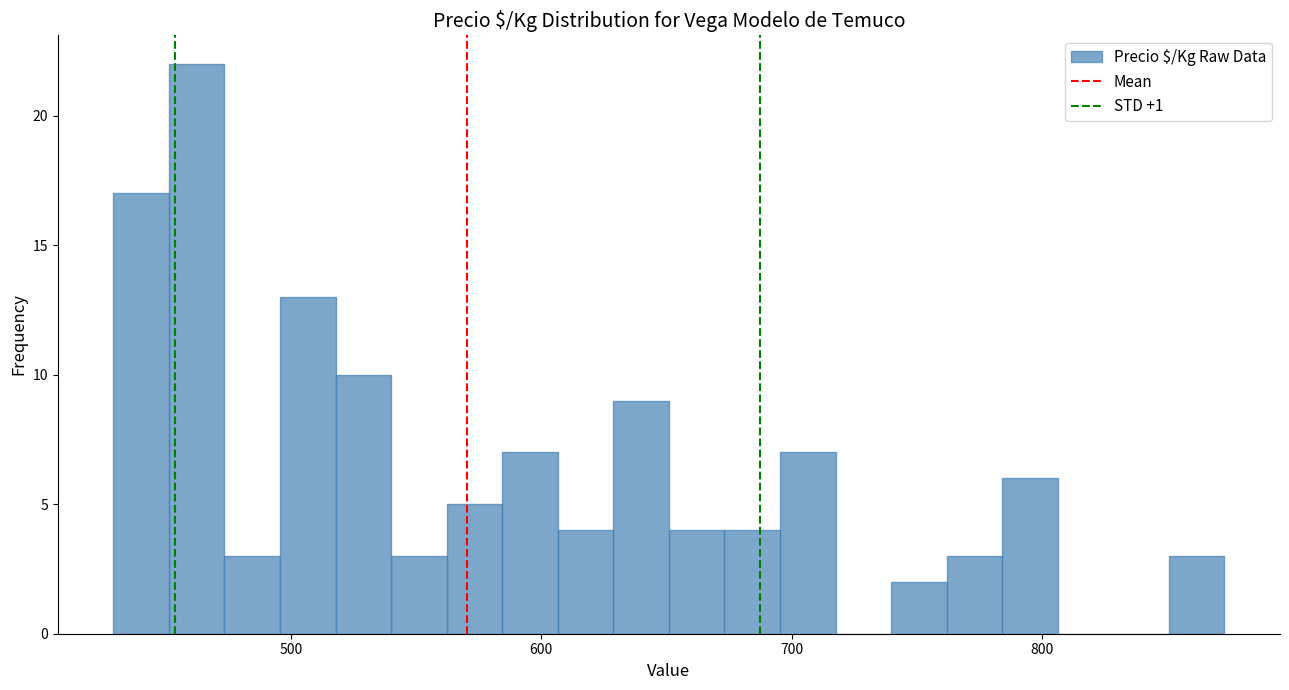

Around what value on the x-axis is the tallest bar? Give the approximate position of its centre, as read against the axis.

460